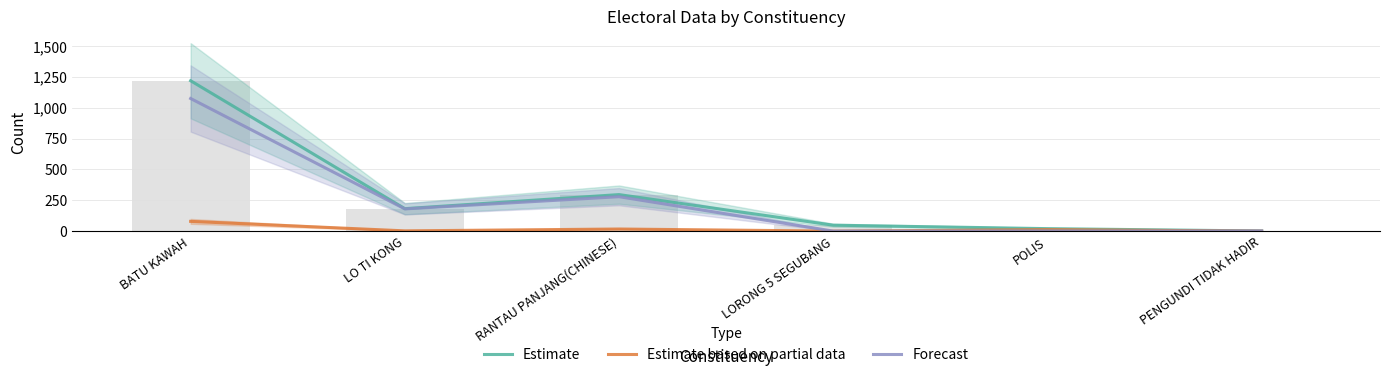

Reading right to left, what are all the values shown in this chart?

Estimate: PENGUNDI TIDAK HADIR=1	POLIS=20	LORONG 5 SEGUBANG=48	RANTAU PANJANG(CHINESE)=296	LO TI KONG=182	BATU KAWAH=1219
Estimate based on partial data: PENGUNDI TIDAK HADIR=0	POLIS=12	LORONG 5 SEGUBANG=0	RANTAU PANJANG(CHINESE)=17	LO TI KONG=2	BATU KAWAH=79
Forecast: PENGUNDI TIDAK HADIR=1	POLIS=1	LORONG 5 SEGUBANG=0	RANTAU PANJANG(CHINESE)=279	LO TI KONG=180	BATU KAWAH=1075